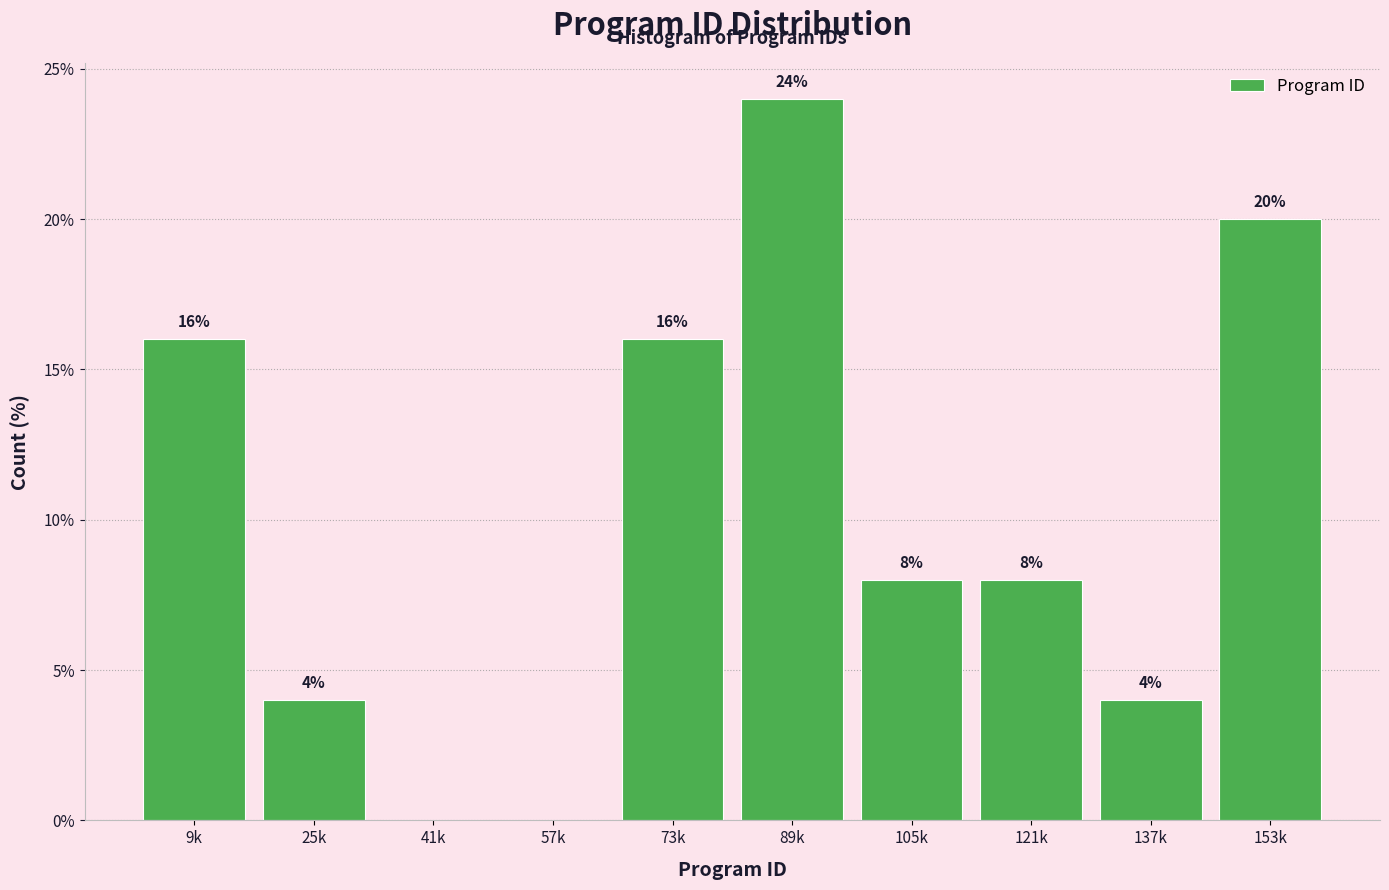

Reading right to left, extract all data points from this chart.

153k=20	137k=4	121k=8	105k=8	89k=24	73k=16	57k=0	41k=0	25k=4	9k=16